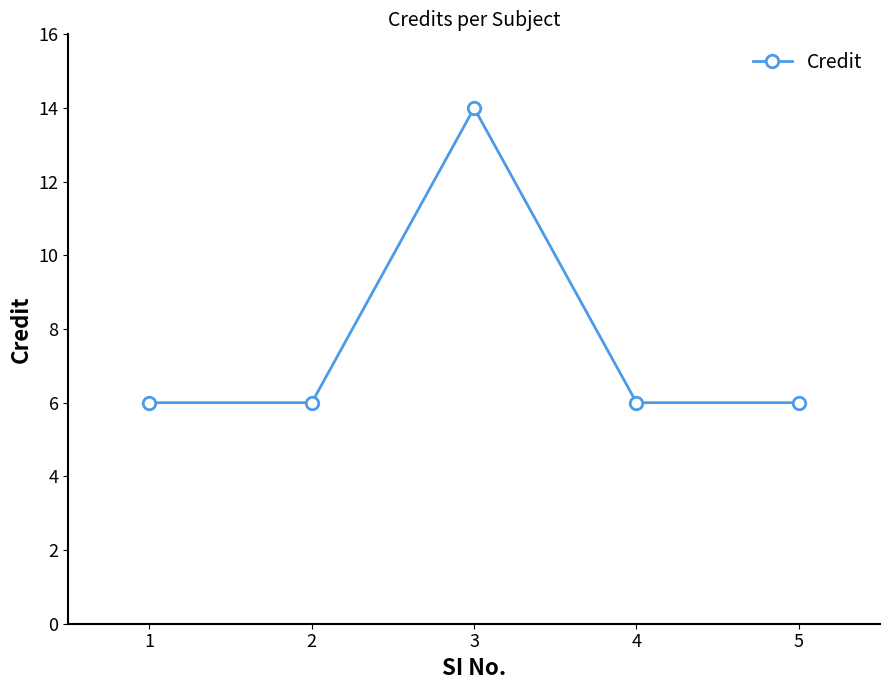

Between 3 and 1, which is larger?

3